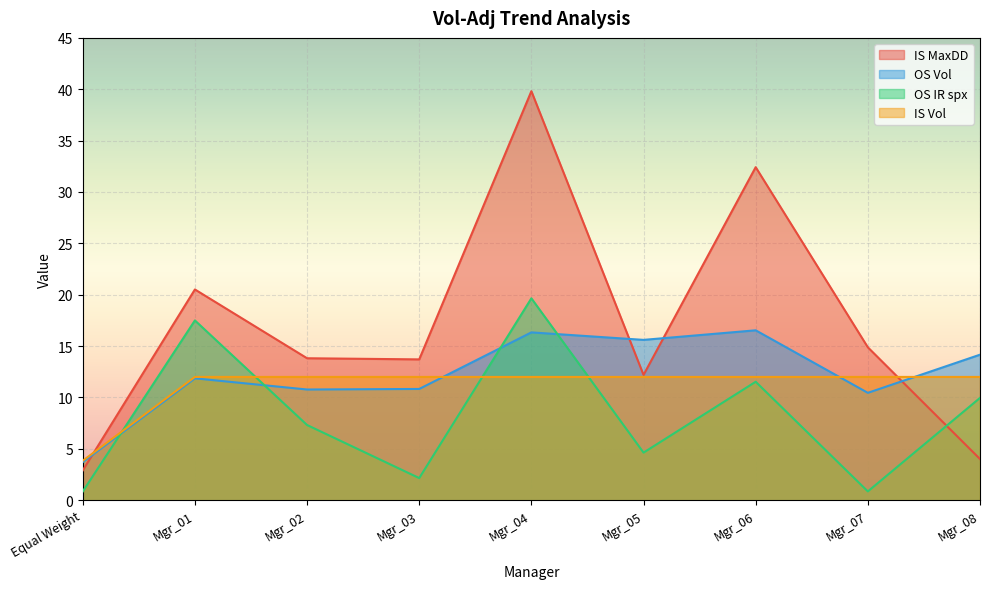

What is the sum of all IS Vol values?

99.8